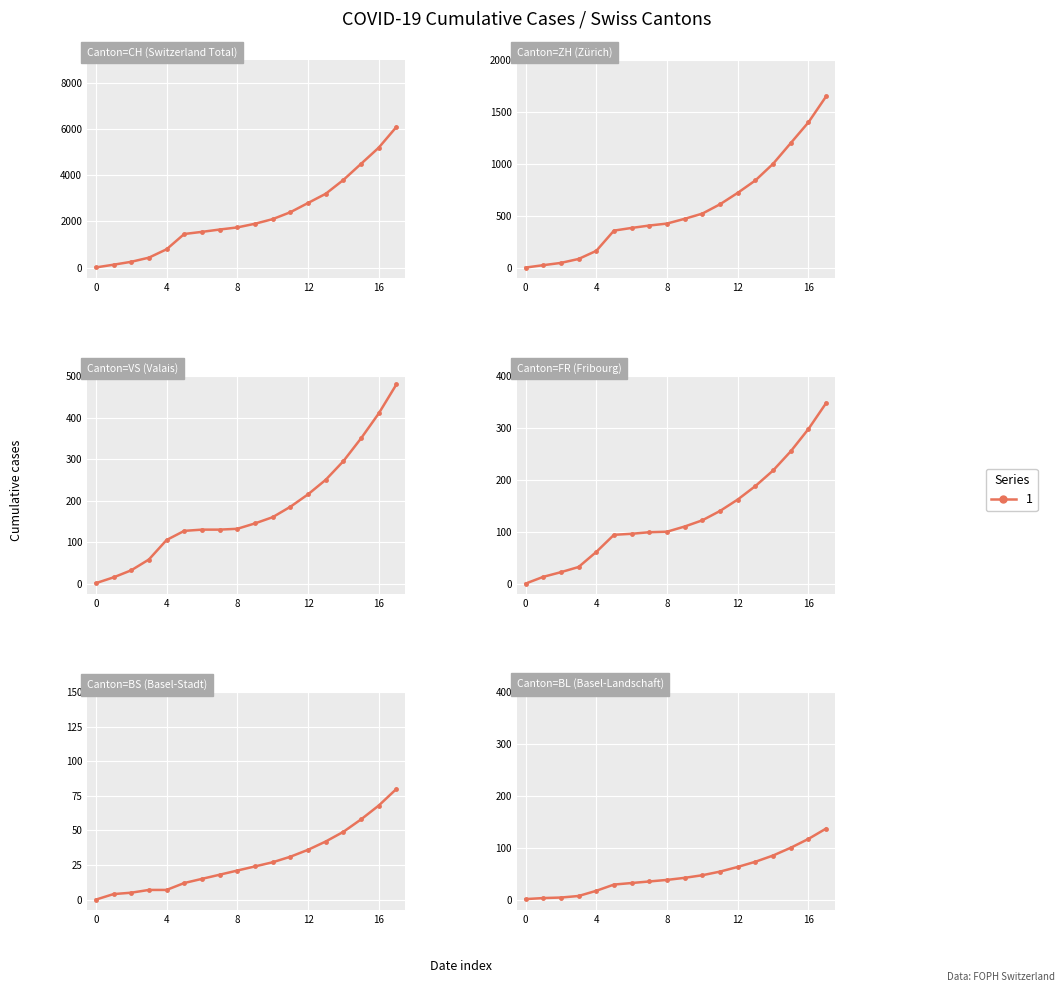

Rank the series by their maximum value, from highest to lowest.

CH, ZH, VS, FR, BL, BS